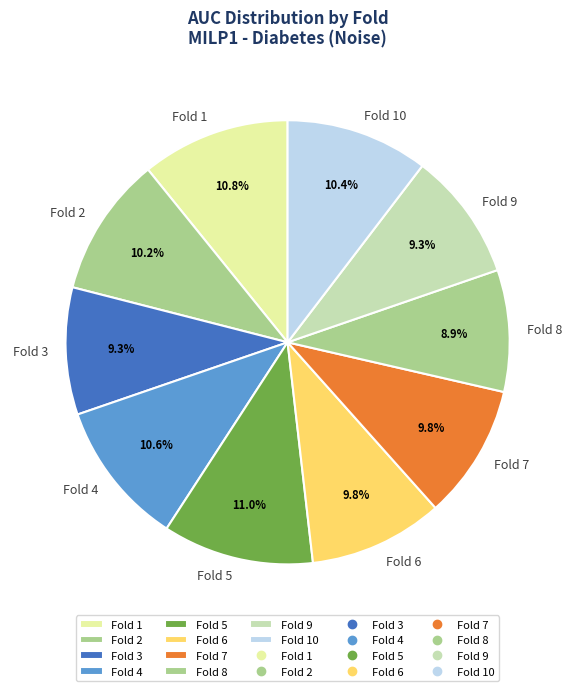

How many slices are in this pie chart?

10